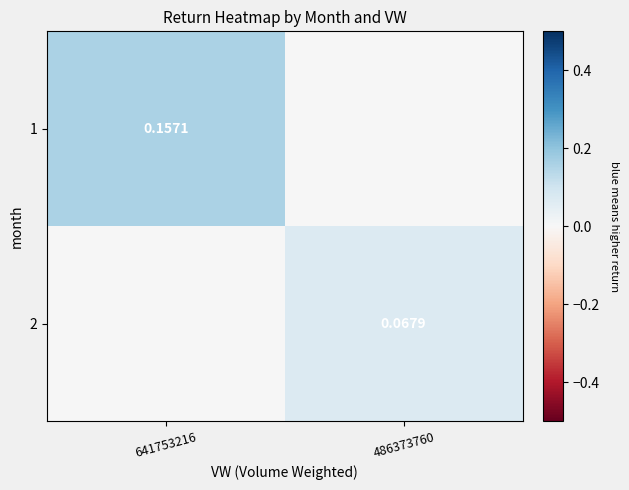

What is the approximate value of 2 at 486373760?

0.1